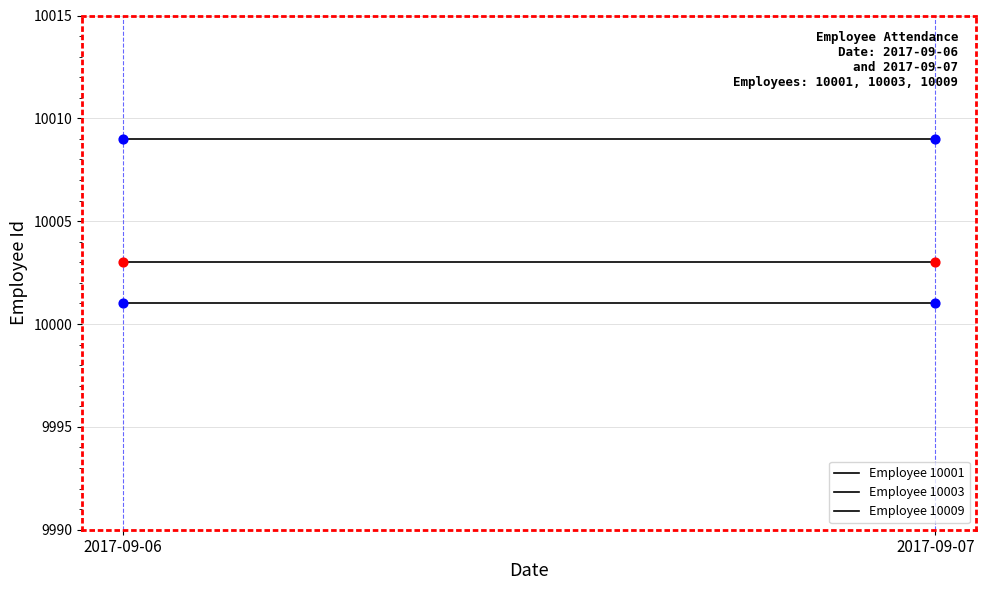

What are all the series names shown in the legend?

Employee 10001, Employee 10003, Employee 10009